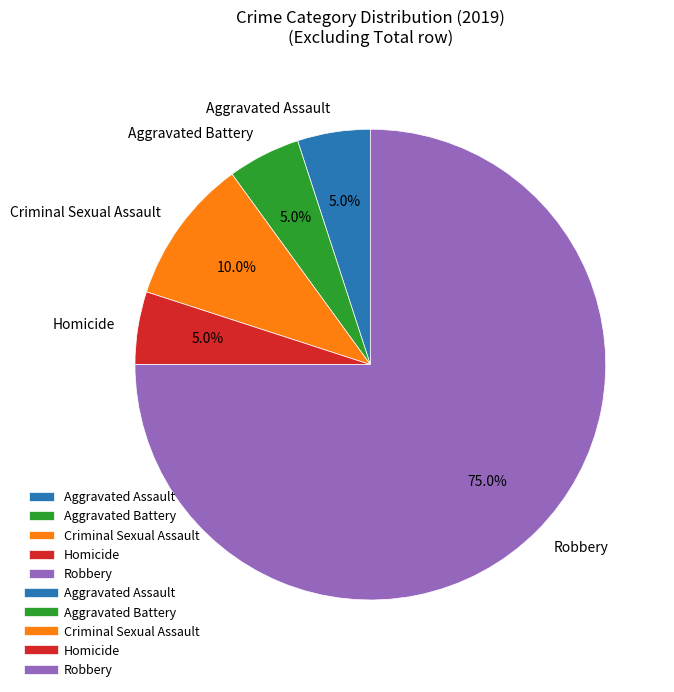

Which slice is the largest?

Robbery